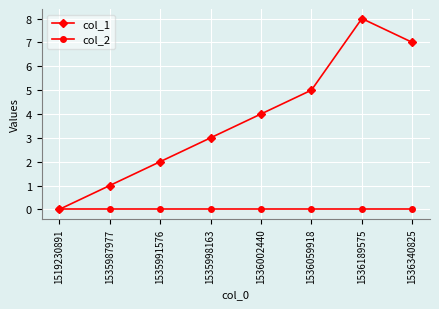

Rank the series at 1536002440 from highest to lowest value.

col_1, col_2